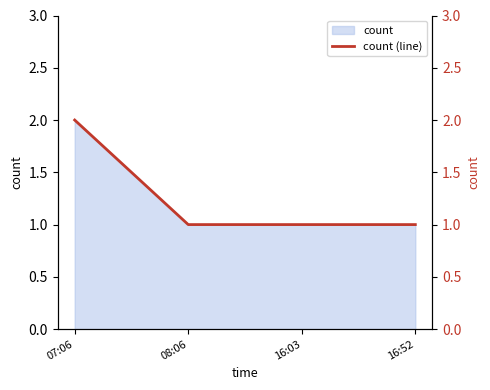

Approximately how many times larger is the value at 16:52 compared to 16:03?

1.0